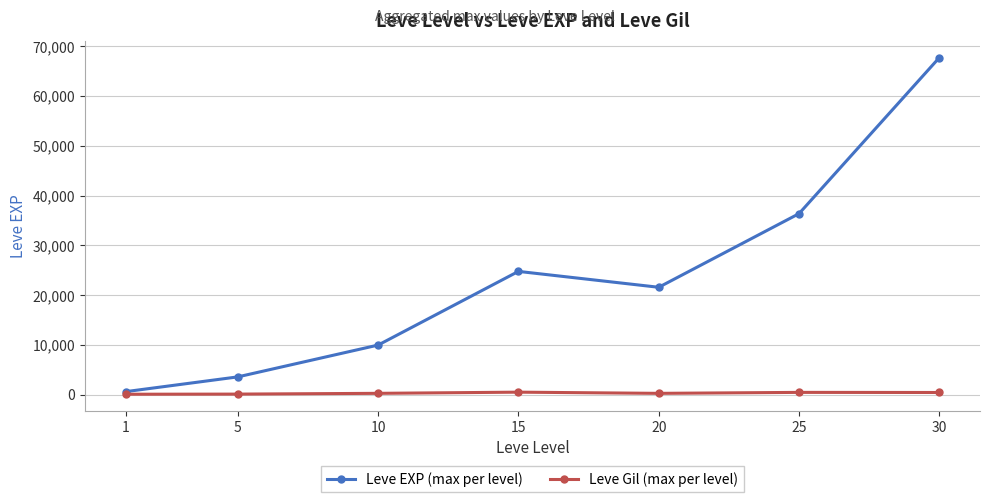

Is the value of Leve Gil (max per level) at 30 greater than the value of Leve EXP (max per level) at 25?

No